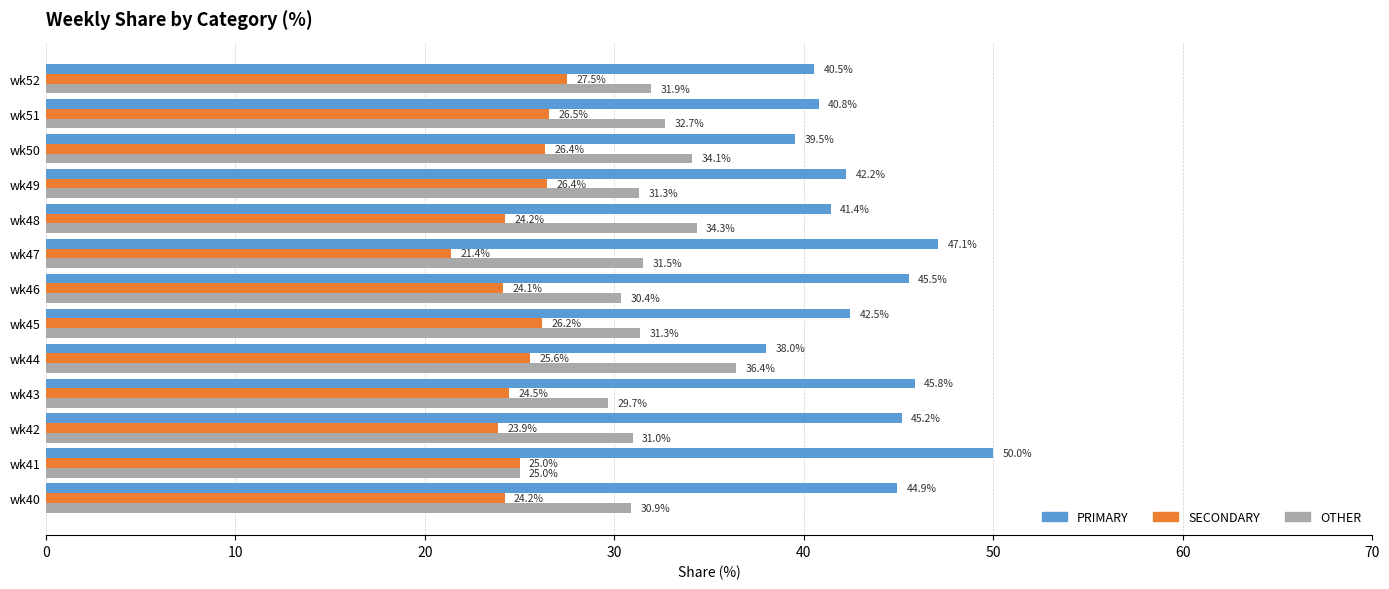

How many data points in PRIMARY are less than 42?

5